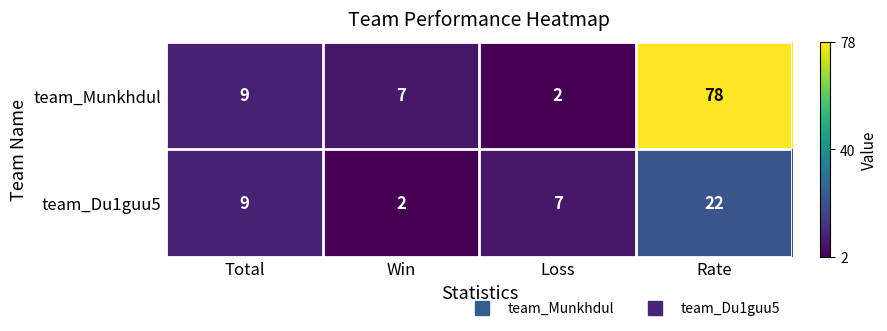

At which category is the sum across all series the highest?

Rate